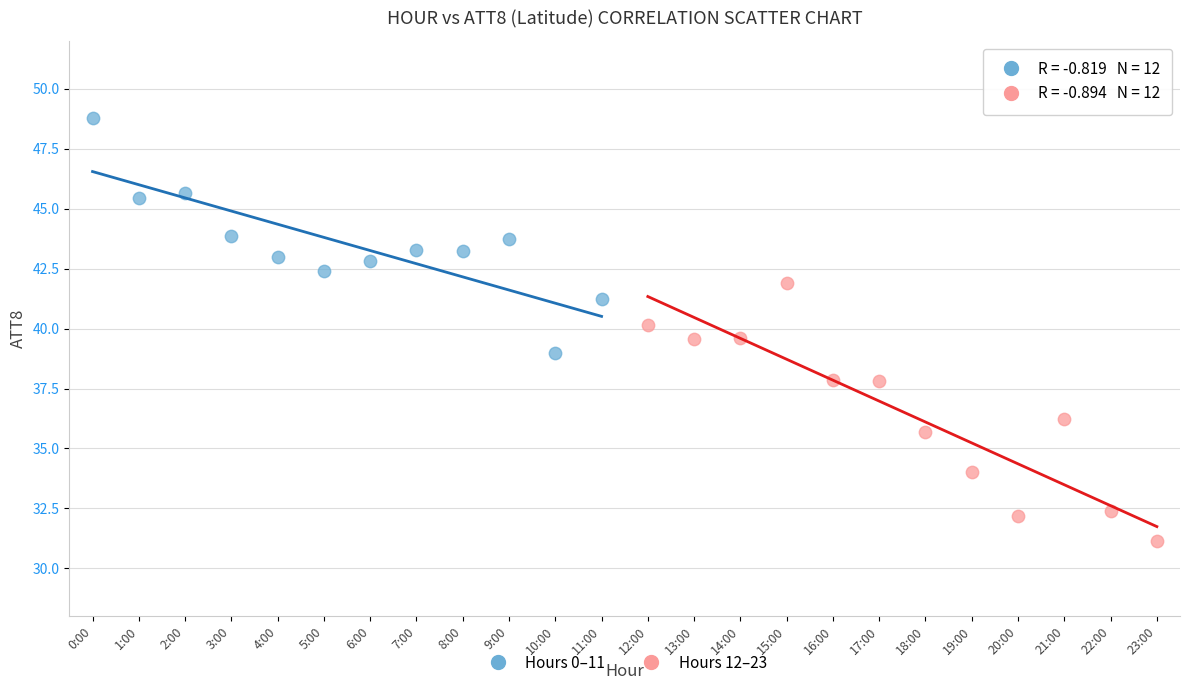

Which series contains the highest Y value?

Hours 0–11